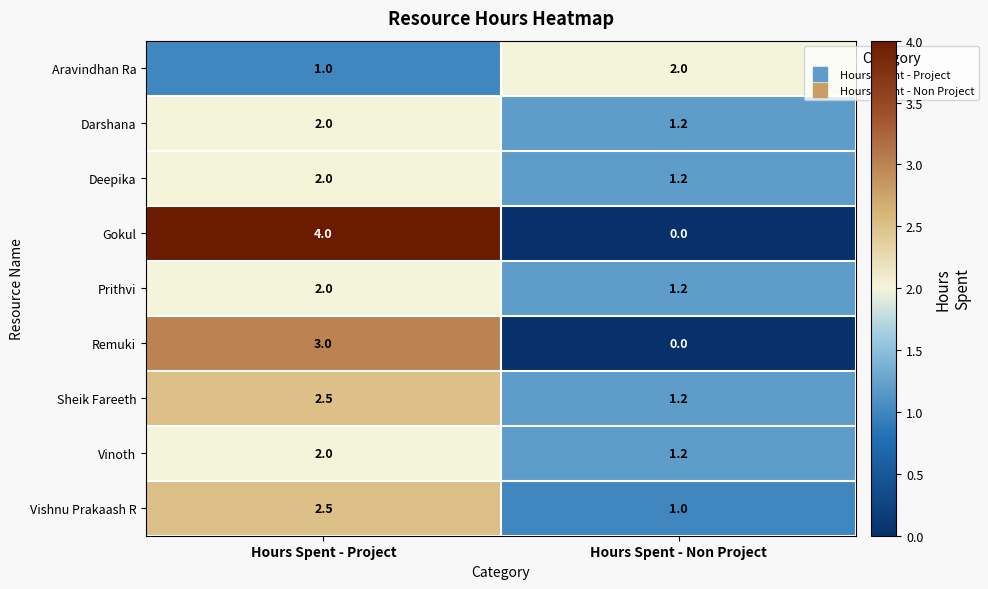

What is the difference between the Remuki values at Hours Spent - Non Project and Hours Spent - Project?

3.0